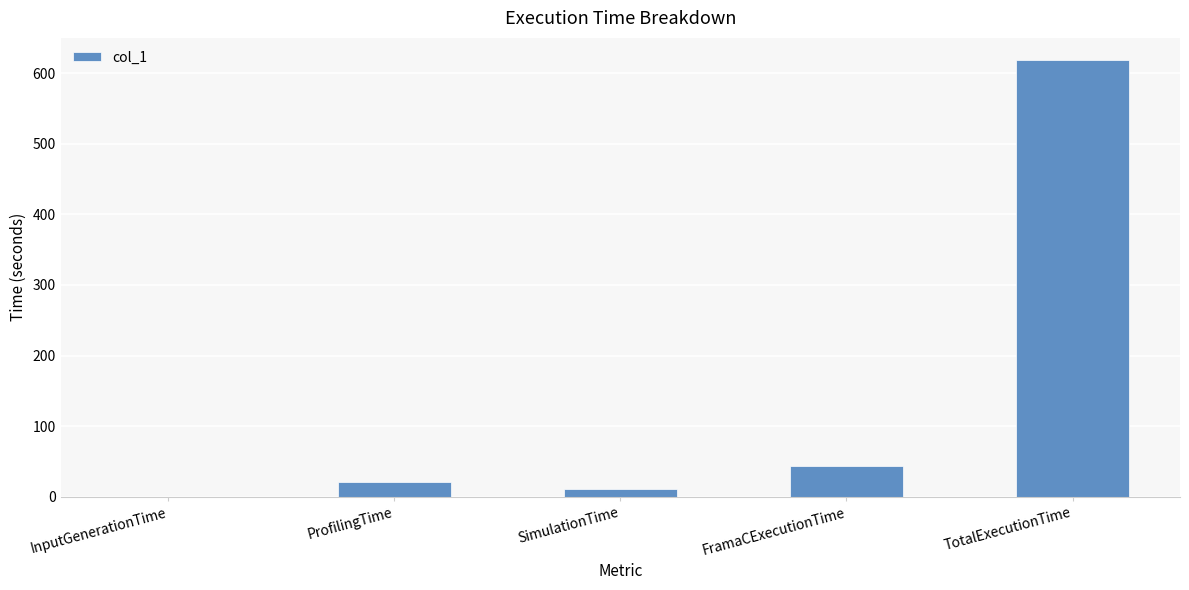

What is the sum of all values?

694.0